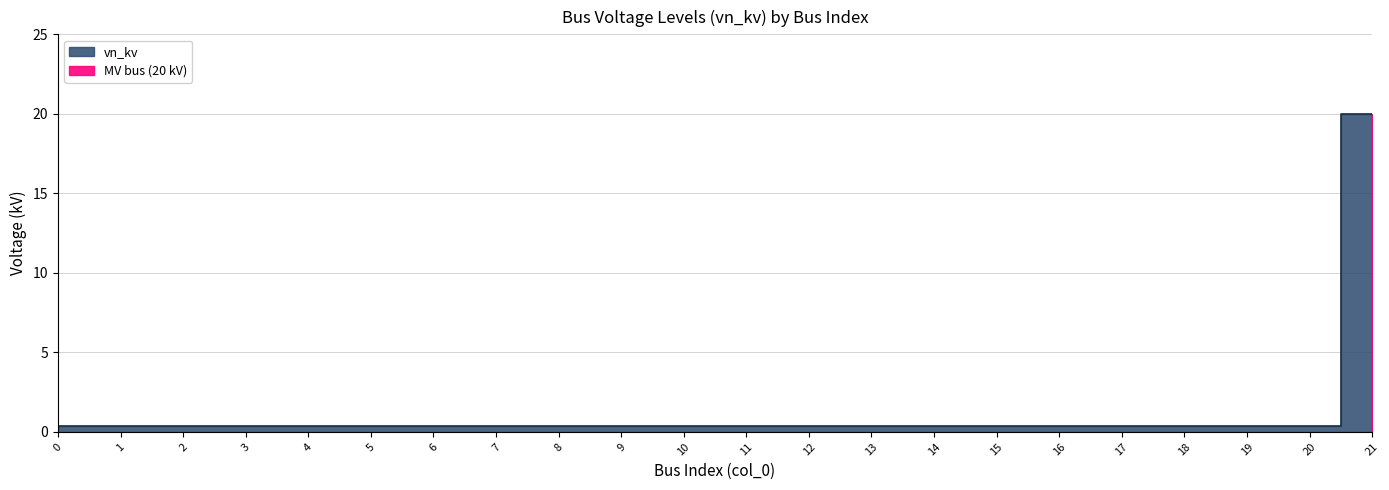

What is the value of the 7th point from the left?

0.4